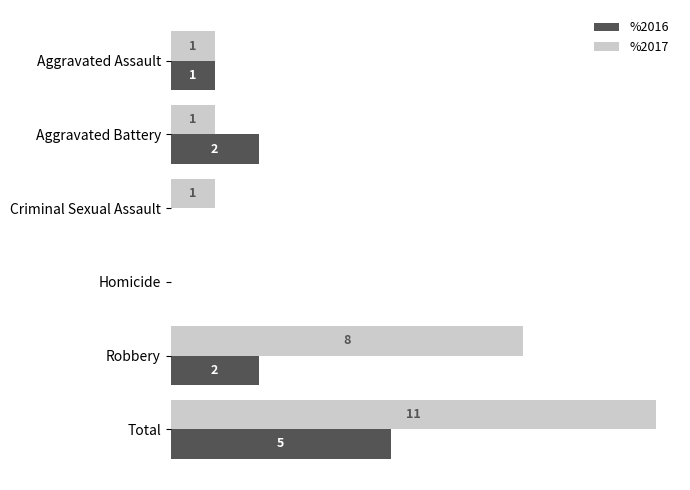

At which category is the sum across all series the highest?

Total